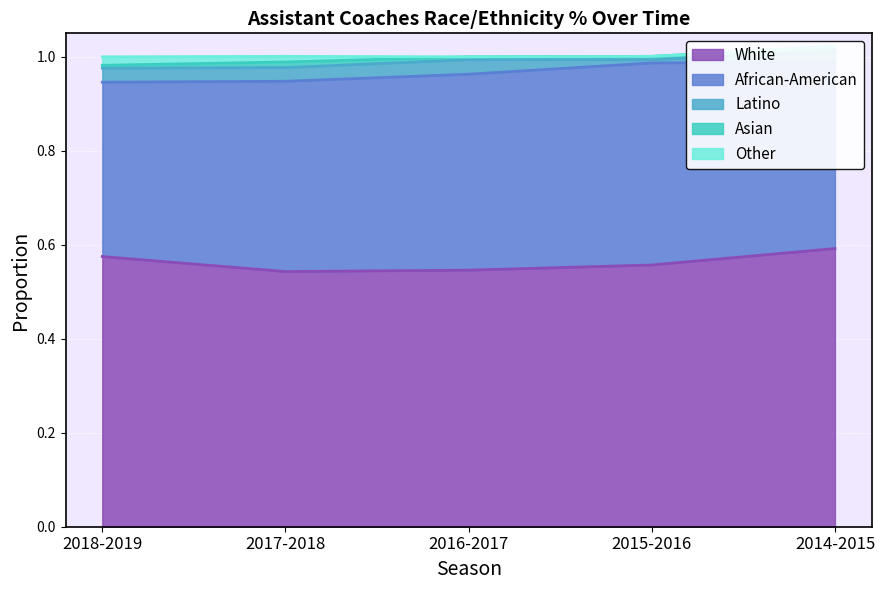

How many African-American values are between 0 and 1?

5